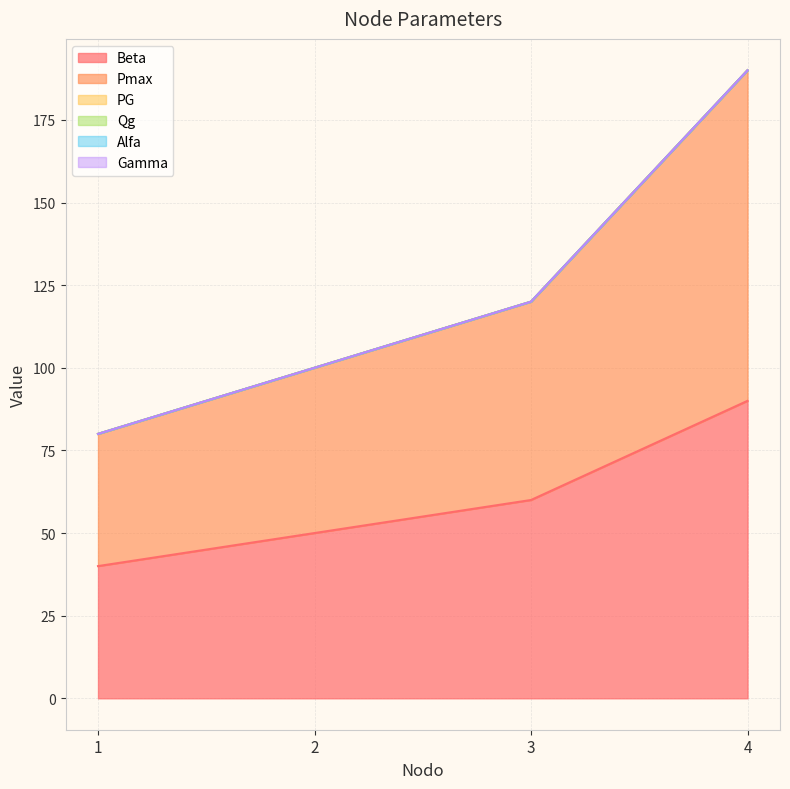

True or false: Beta has a value of 40 at 1.

True